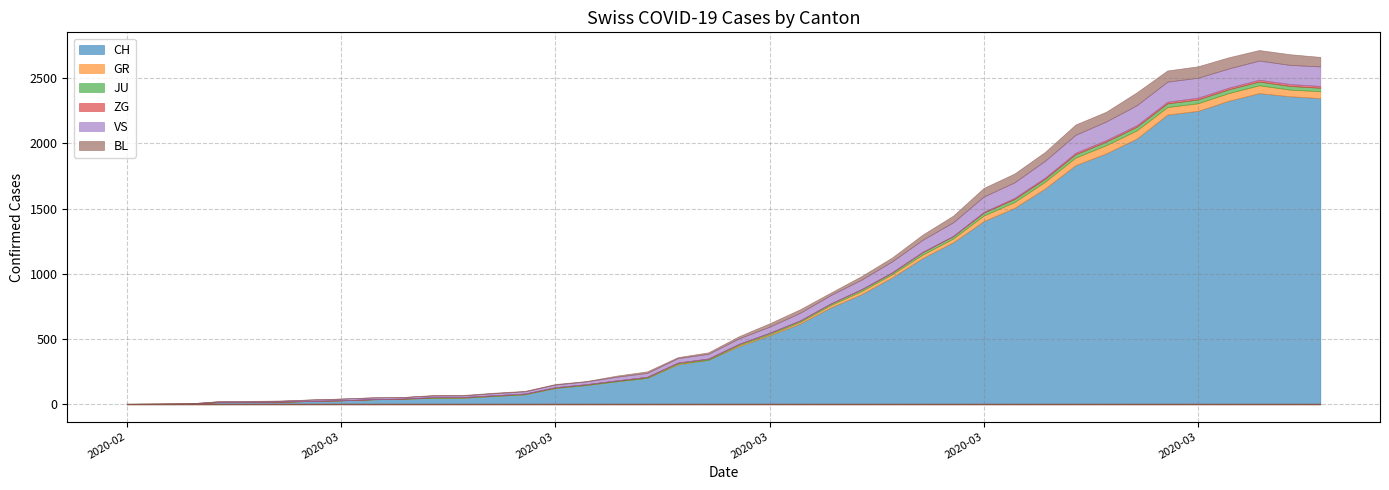

Does the chart have visible grid lines?

Yes